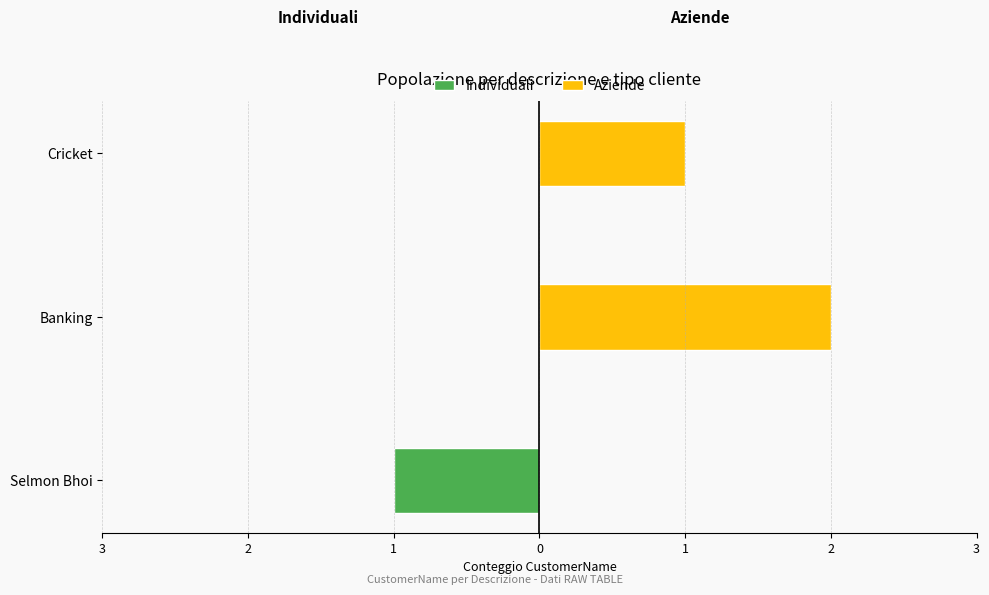

Rank the categories by Individuali value from highest to lowest.

Banking, Cricket, Selmon Bhoi